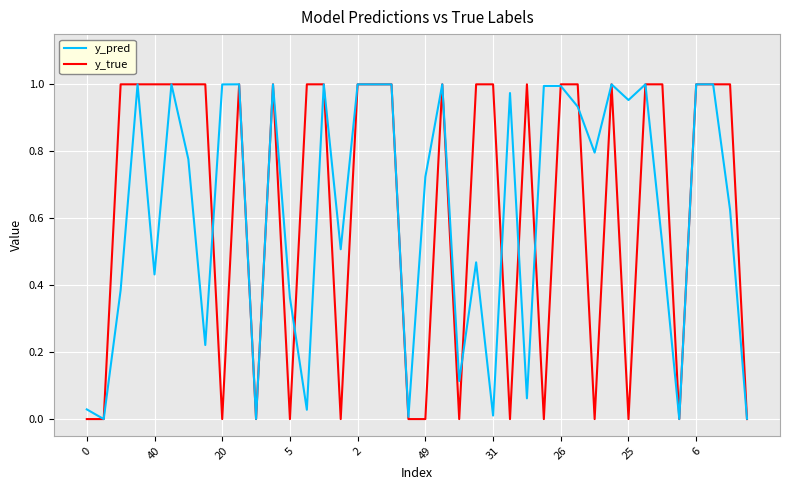

Which series has the widest spread of values?

y_true